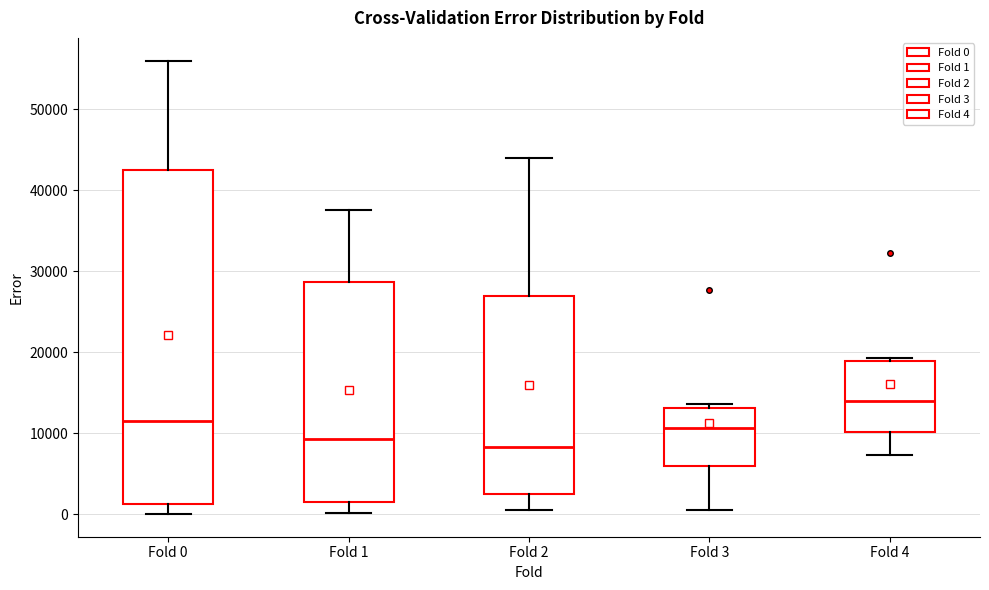

Reading left to right, read every box against the y-axis: the position of its median line, the range the box covers, and the ends of its whiskers. The values are not printed on the chart, so give them approximately, as read against the axis.

Fold 0: median 11000, box 1000 to 43000, whiskers 0 to 56000
Fold 1: median 9000, box 2000 to 29000, whiskers 0 to 38000
Fold 2: median 8000, box 2000 to 27000, whiskers 0 to 44000
Fold 3: median 11000, box 6000 to 13000, whiskers 0 to 14000
Fold 4: median 14000, box 10000 to 19000, whiskers 7000 to 19000 (just above the box's upper edge)